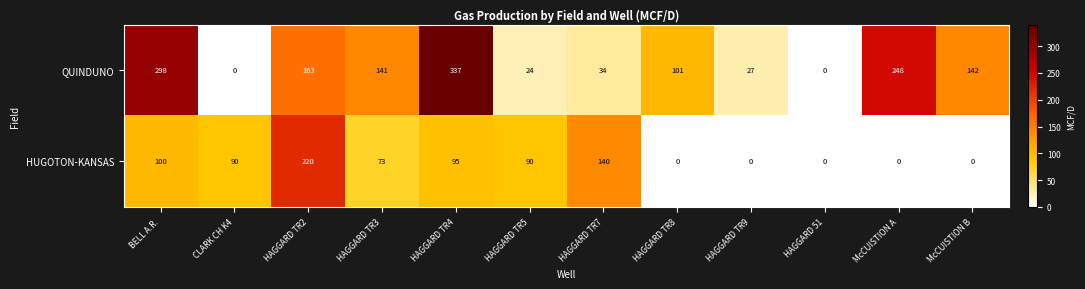

At McCUISTION B, list the series in order from smallest to largest.

HUGOTON-KANSAS, QUINDUNO